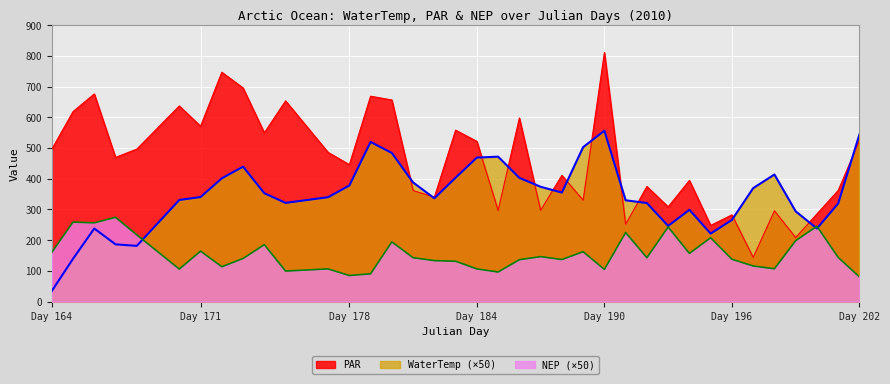

What is the sum of all WaterTemp values?

12813.0